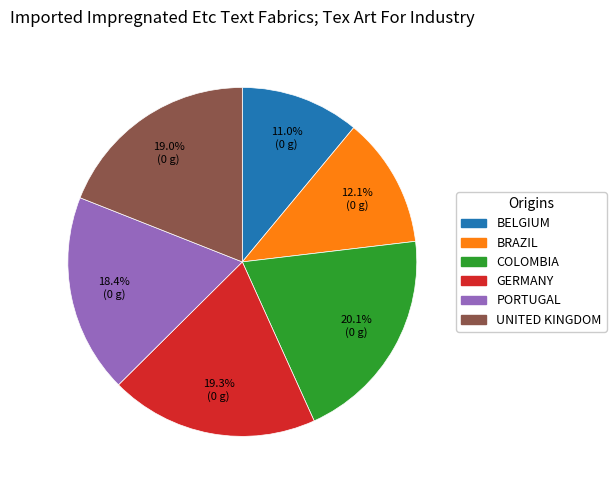

What is the ratio of the value at UNITED KINGDOM to the value at BRAZIL?

1.6